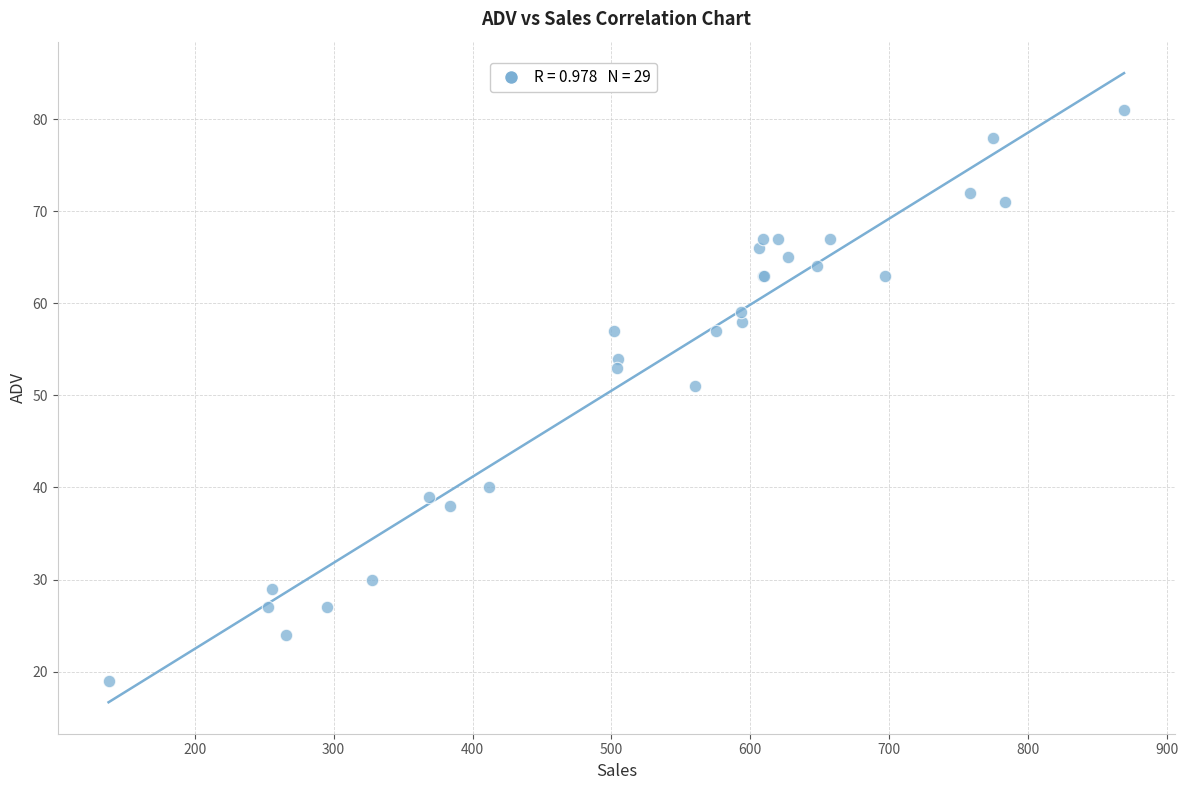

What Y value in the scatter plot is closest to 50?

51